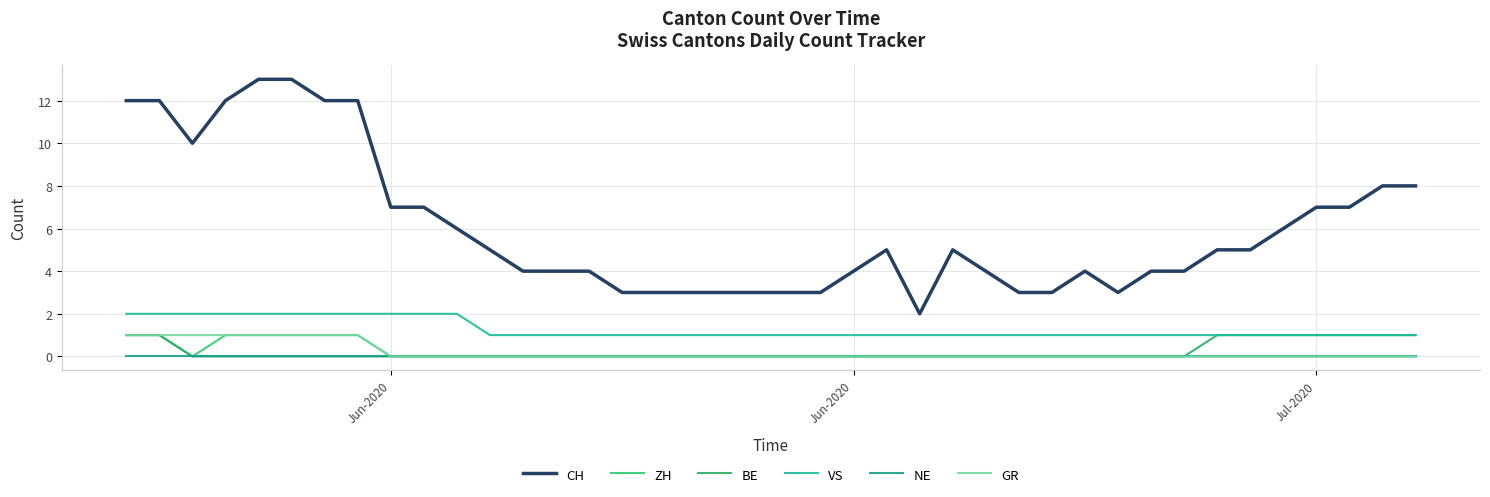

True or false: BE and CH cross at least once.

False